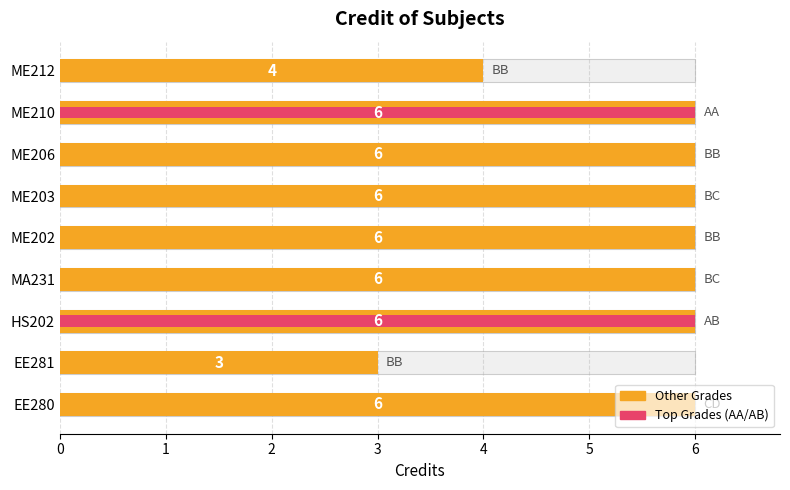

List the labels in order of value, smallest first.

EE281, ME212, EE280, HS202, MA231, ME202, ME203, ME206, ME210